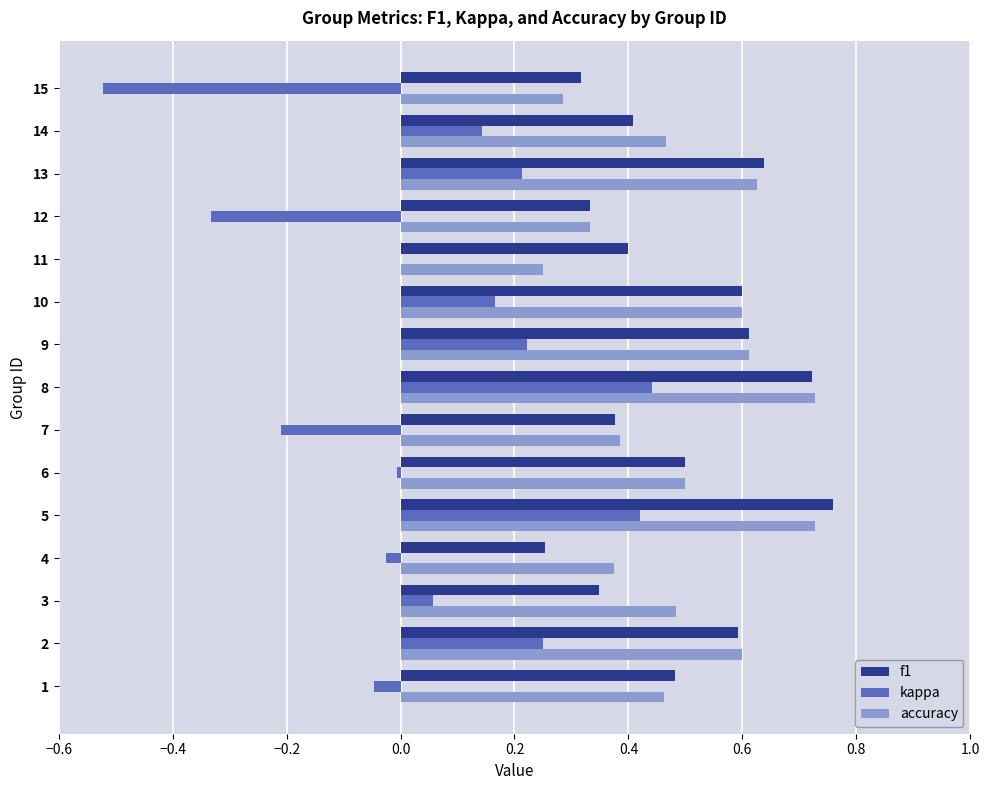

Which series changed the most between 7 and 9?

kappa